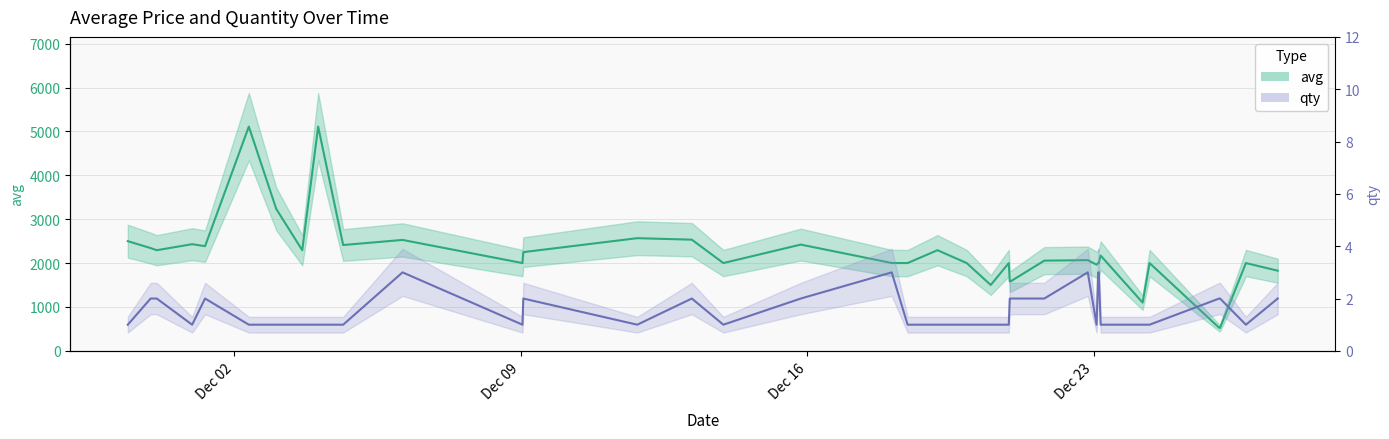

How many lines are shown in the chart?

2